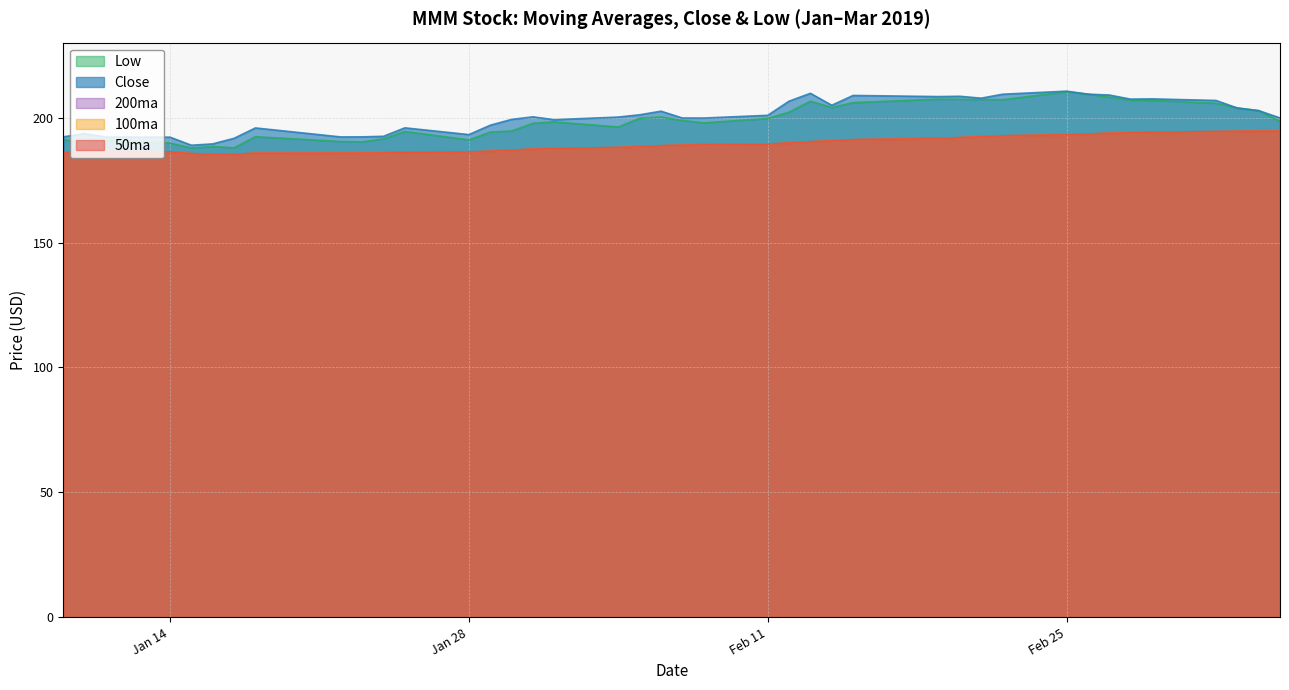

What is the difference between the maximum and minimum values in the 200ma series?

9.4